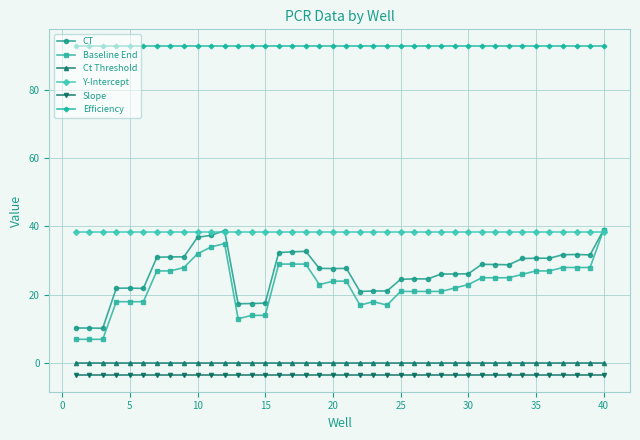

True or false: Efficiency and CT cross at least once.

False